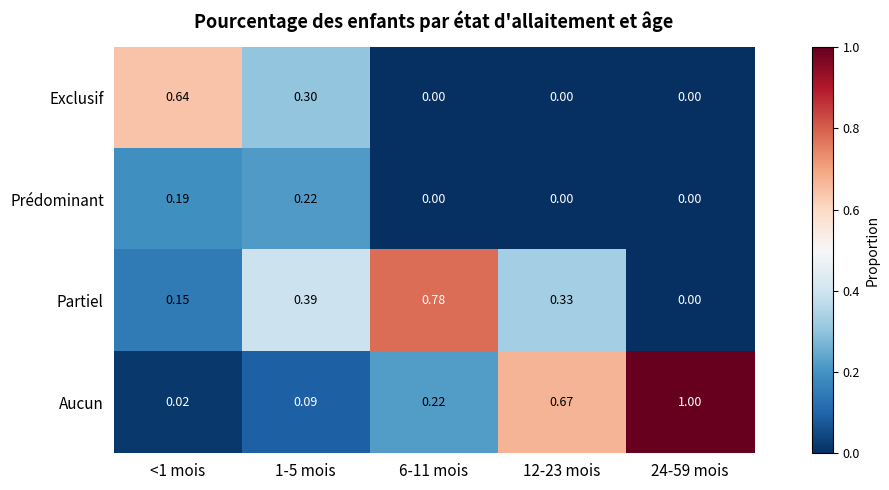

Which series has the largest total across all categories?

Aucun